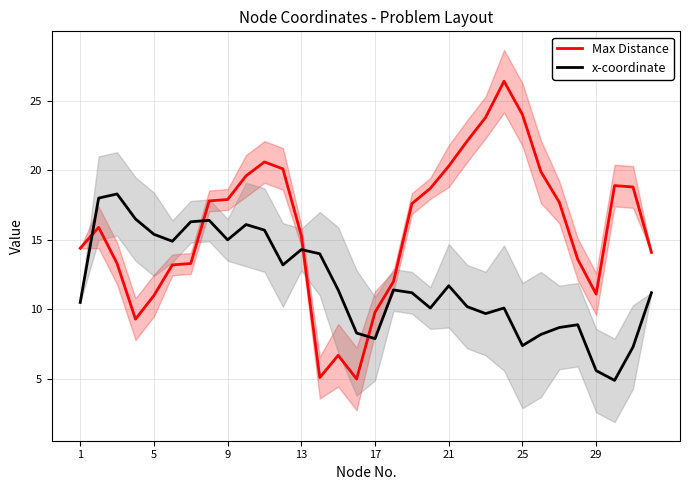

How many data points does each series have?

32